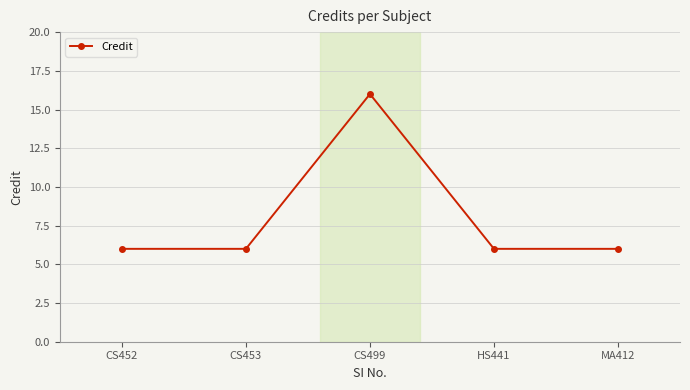

True or false: the data shows 6 at HS441.

True